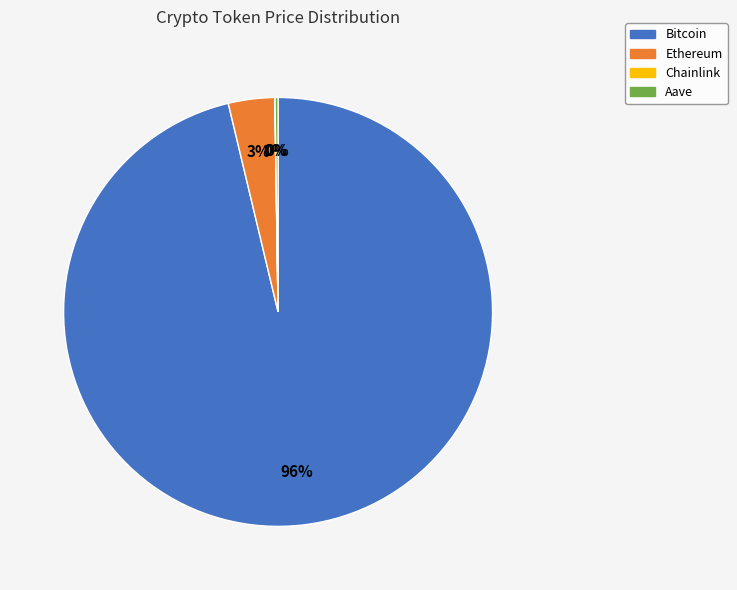

True or false: Bitcoin accounts for 82% of the total.

False